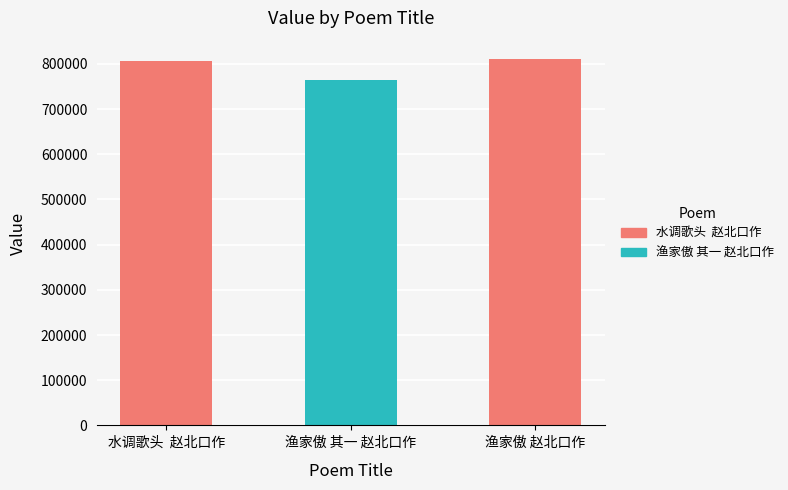

Reading left to right, extract all data points from this chart.

水调歌头  赵北口作=807349	渔家傲 其一 赵北口作=764253	渔家傲 赵北口作=810809